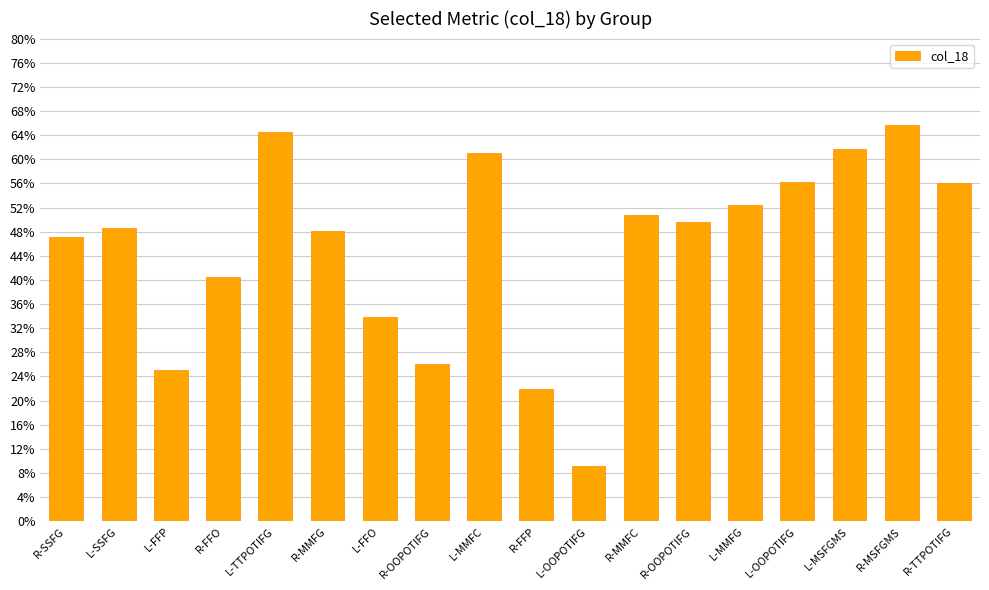

Are the bars horizontal?

No